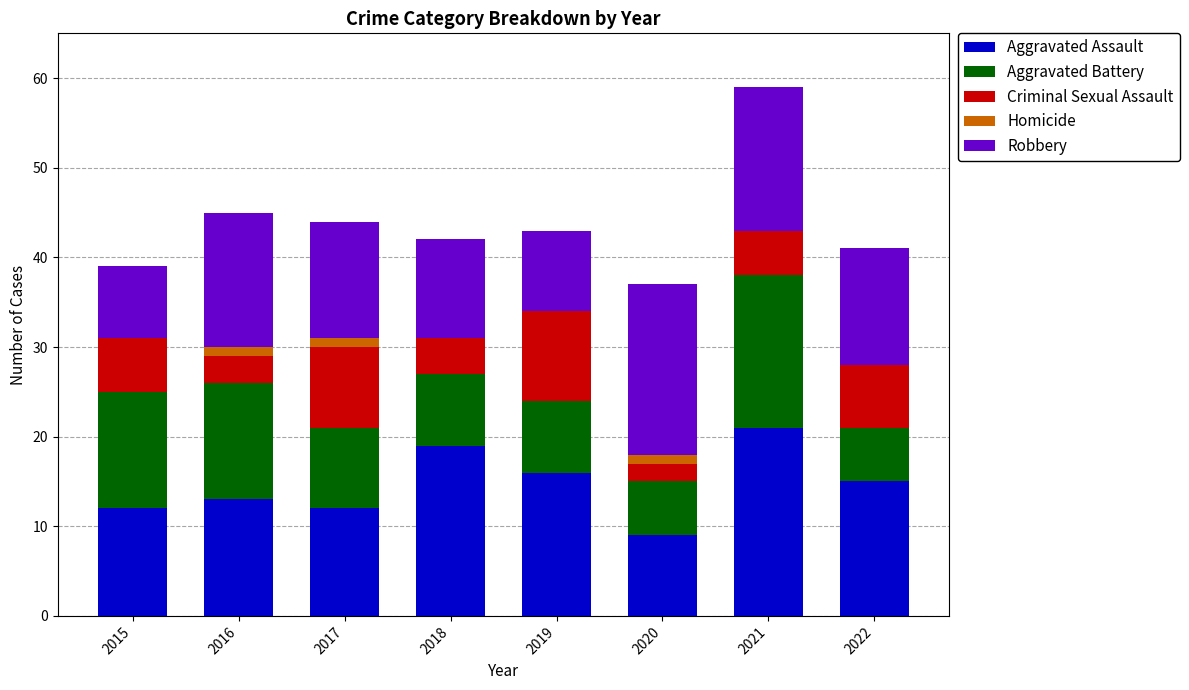

Are the bars grouped side by side (vs. stacked)?

No